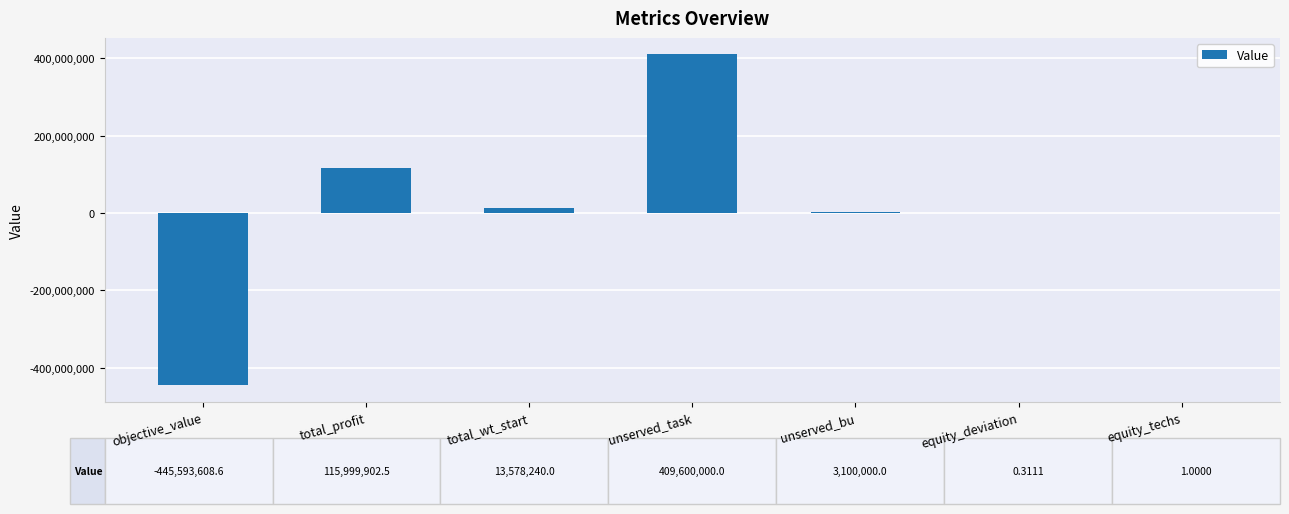

Between unserved_bu and objective_value, which is larger?

unserved_bu